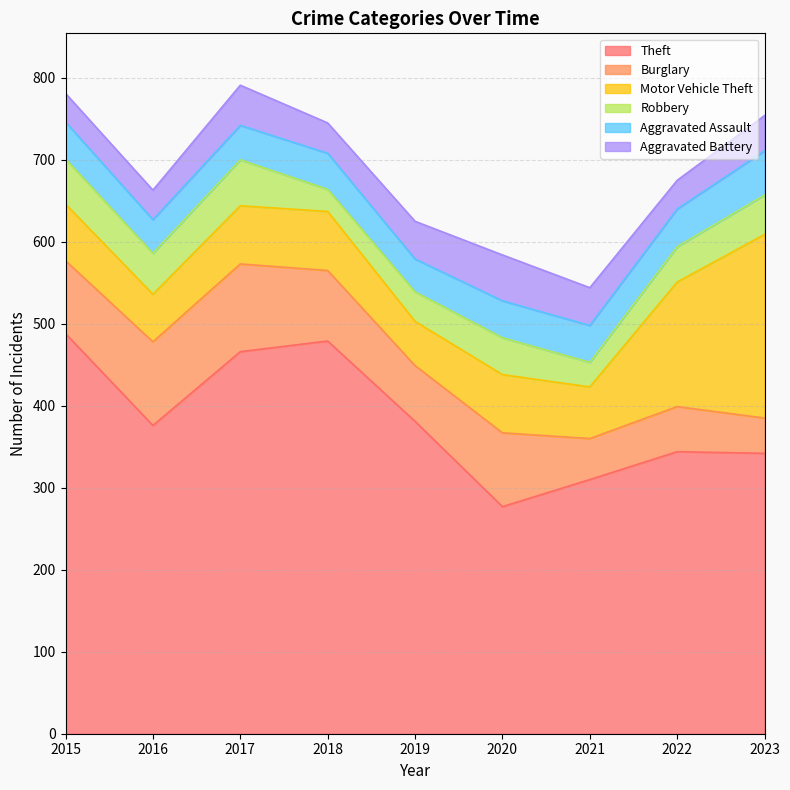

What is the average value of the Burglary series?

77